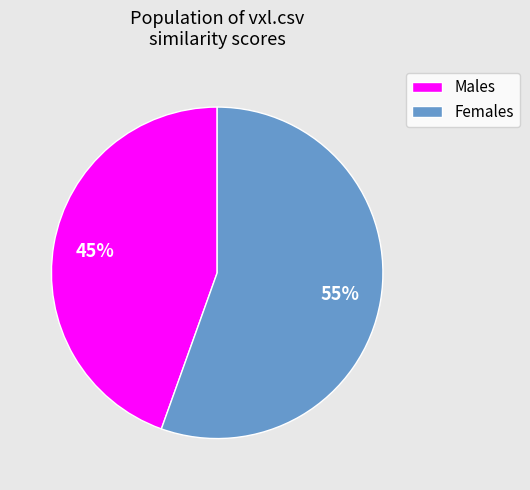

Which category accounts for the majority?

Females